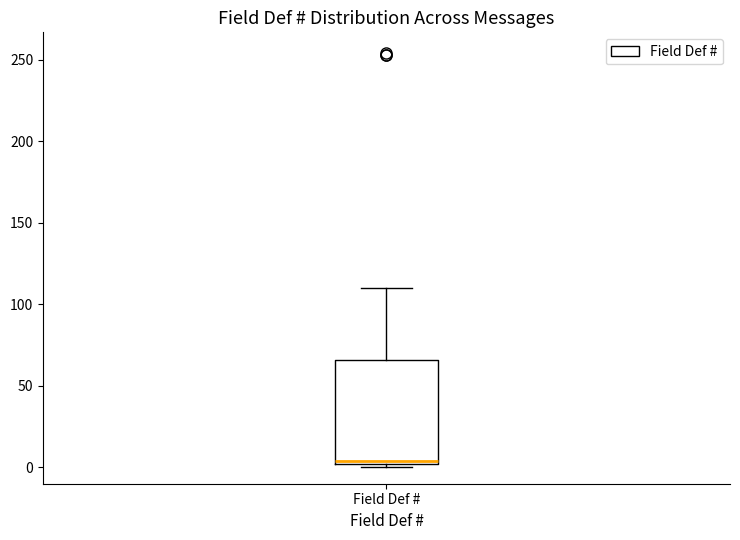

Read this box plot against the y-axis: the position of the median line, the range covered by the box, and the ends of both whiskers. The values are not printed on the chart, so give them approximately, as read against the axis.

median 5, box 0 to 65, whiskers 0 (just below the box's lower edge) to 110